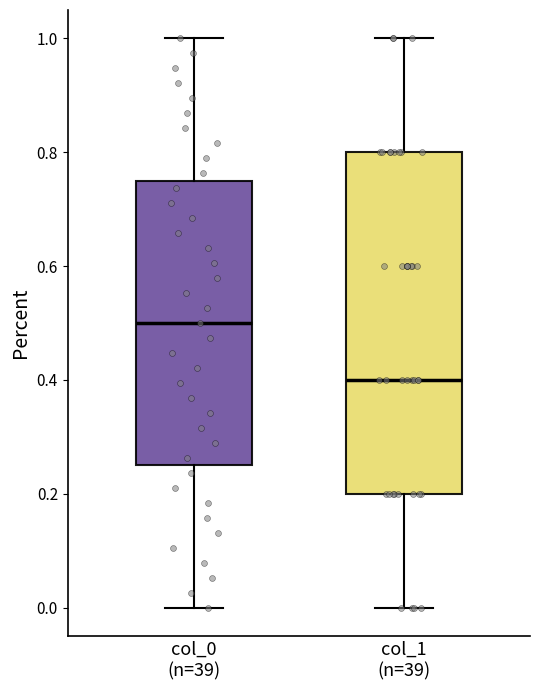

Where does the lower whisker of the box for col_1 (n=39) end on the y-axis? The values are not printed on the chart, so give them approximately, as read against the axis.

0.00